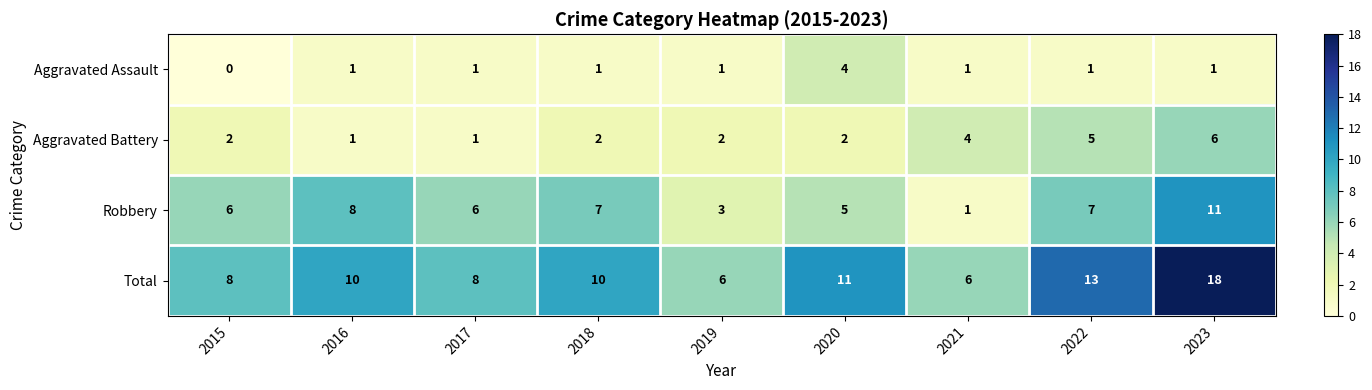

What is the difference between the second highest and minimum values in the Aggravated Battery series?

4